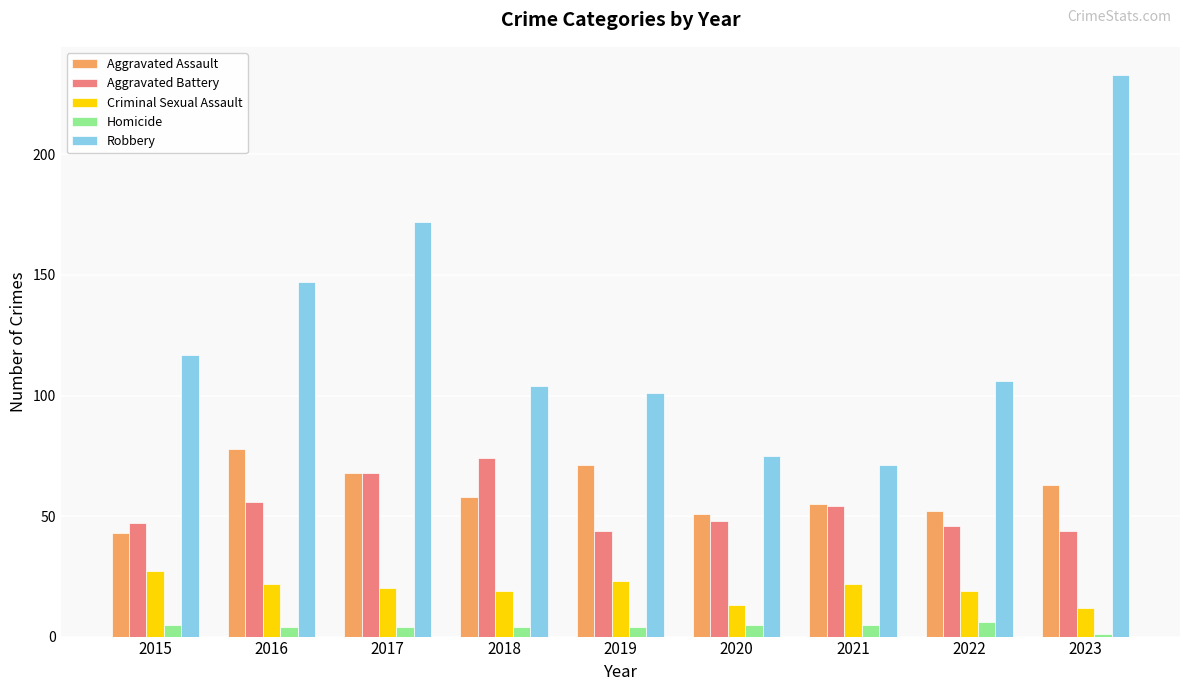

The Aggravated Assault series shows 84 at 2022. True or false?

False